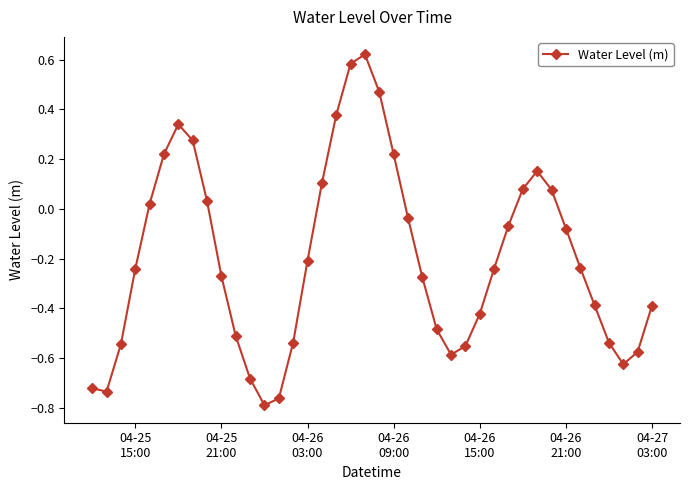

How many data points are above 0?

14